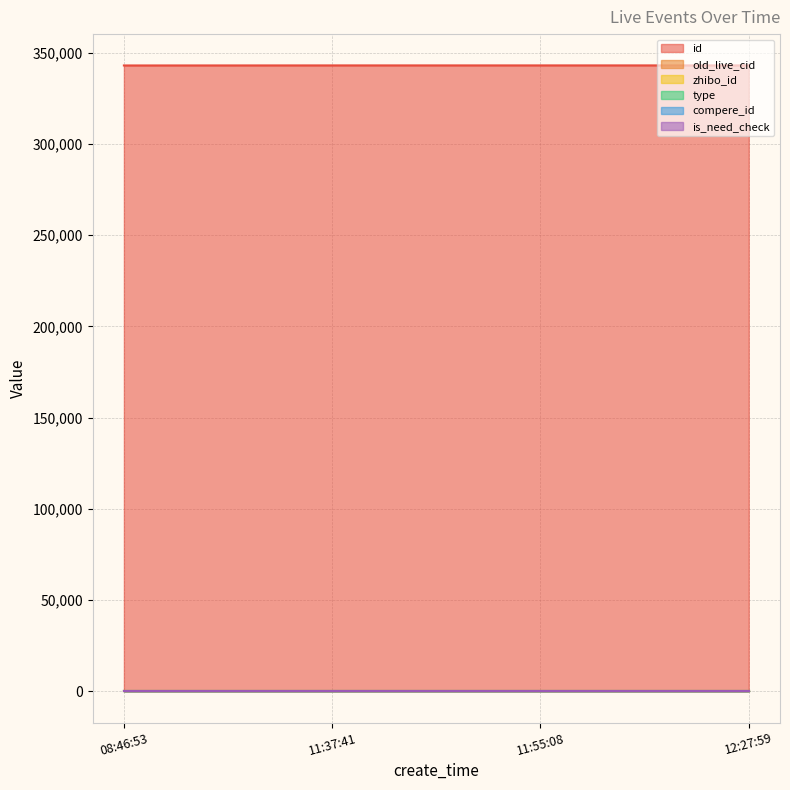

What is the sum of all zhibo_id values?

608